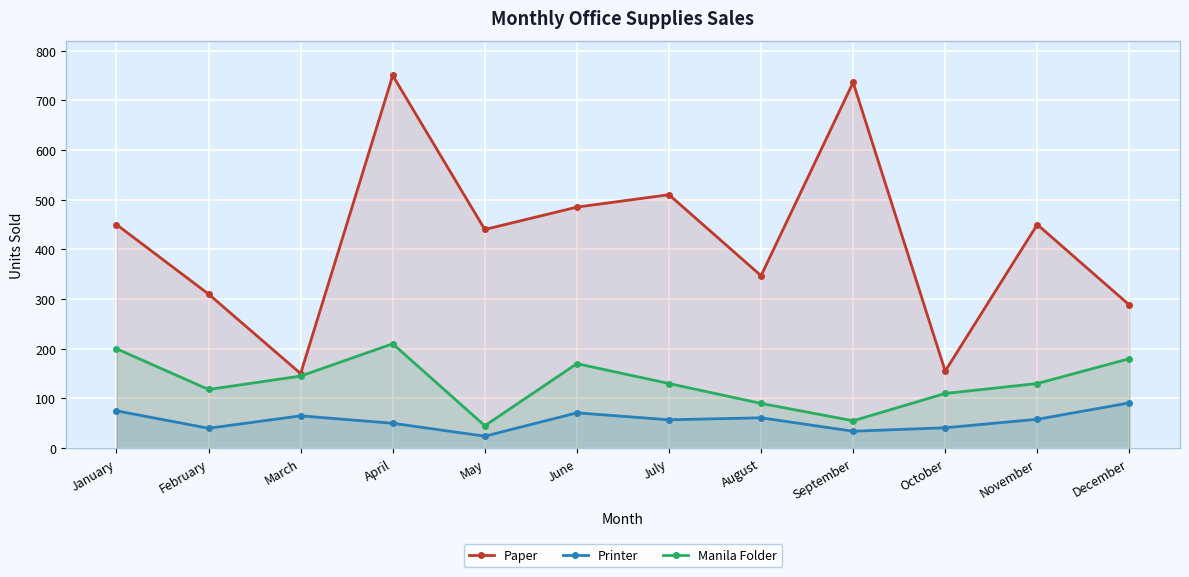

List the series in order of their peak value, highest first.

Paper, Manila Folder, Printer